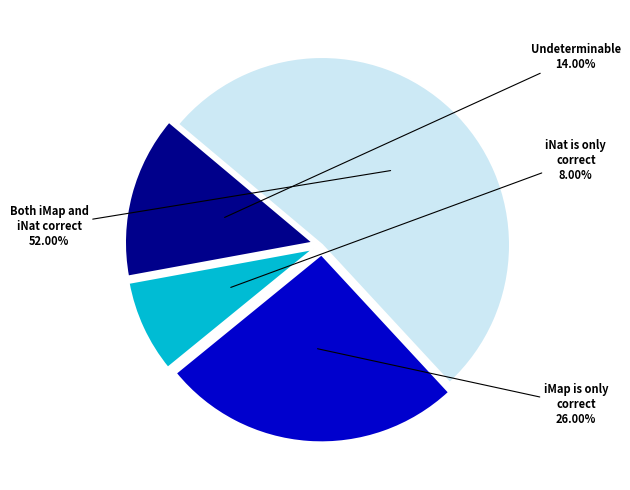

To the nearest percent, what is the difference between the largest and smallest slice percentages?

44%